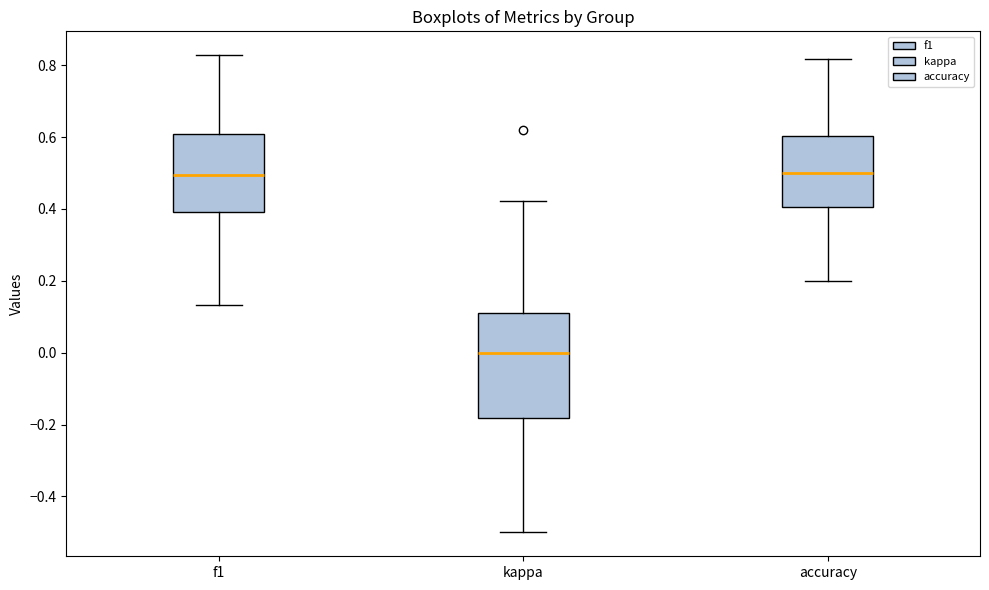

Comparing the boxes themselves (not the whiskers), which one is the tallest?

kappa